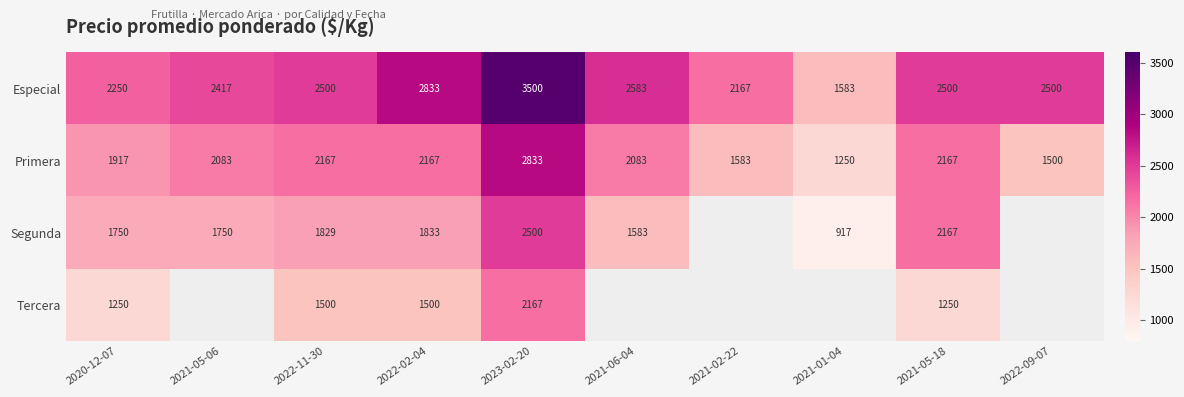

How many data points in Primera are less than 2083?

4